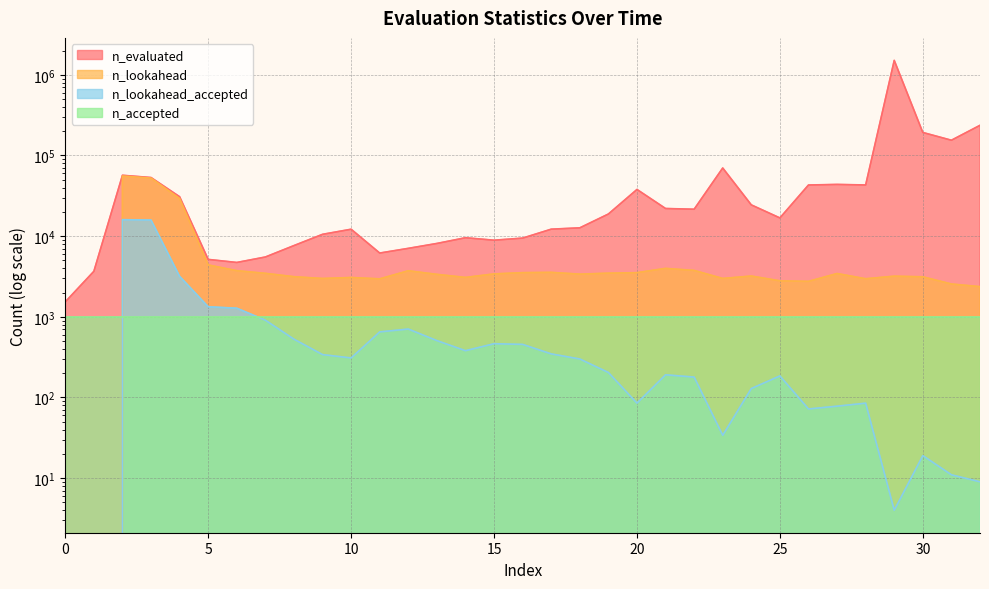

What is the total value across all series at 20?

41535